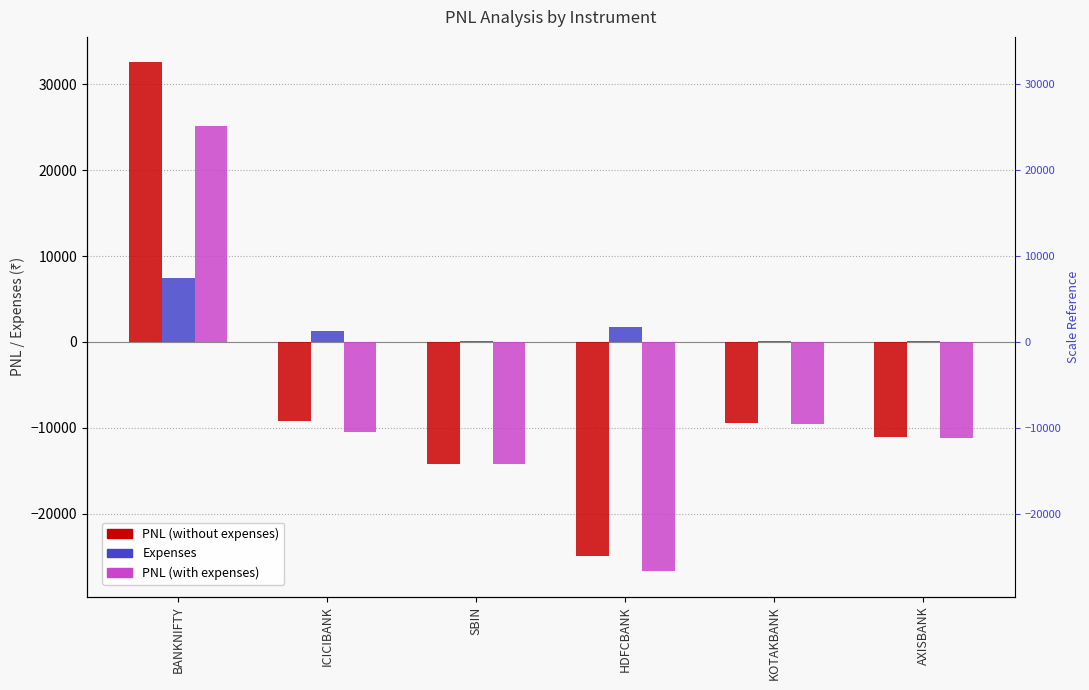

What is the label of the 6th bar from the right?

BANKNIFTY